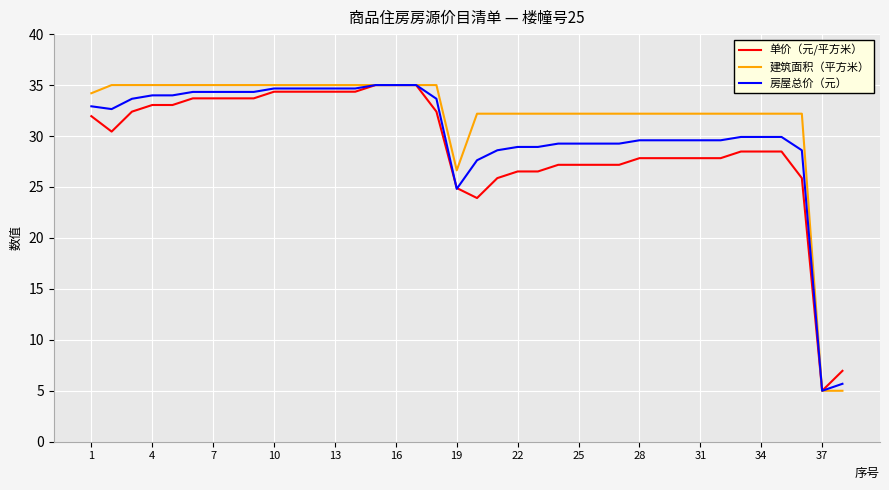

What is the lowest value of the 单价（元/平方米） series?

5.0